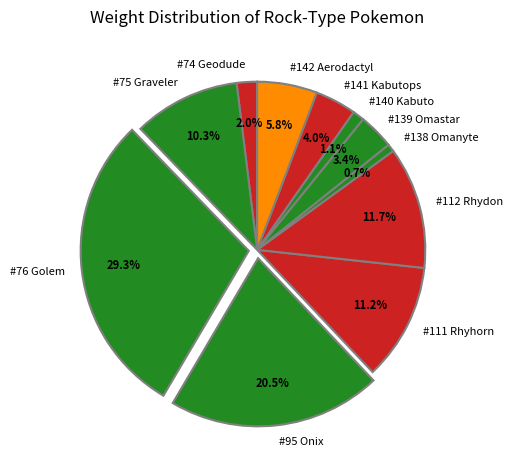

Approximately how many times larger is the value at #74 Geodude compared to #139 Omastar?

0.6